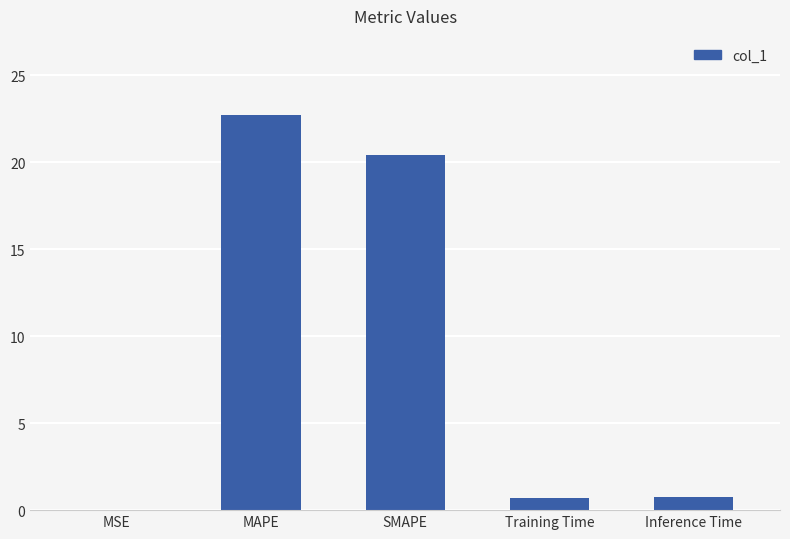

What is the greatest value displayed?

22.7